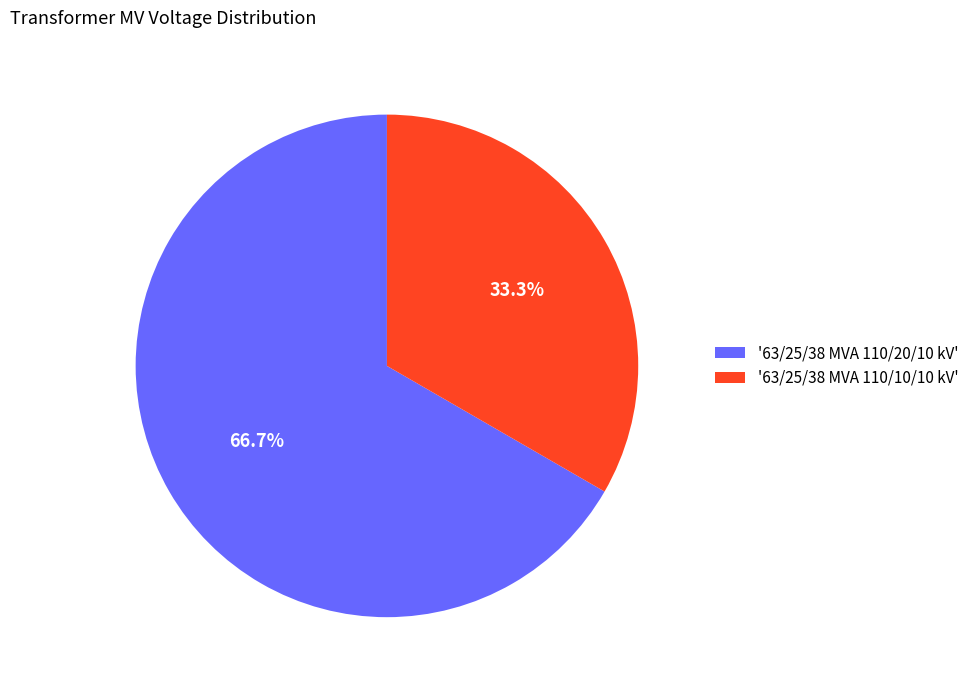

Does any single category account for the majority?

Yes